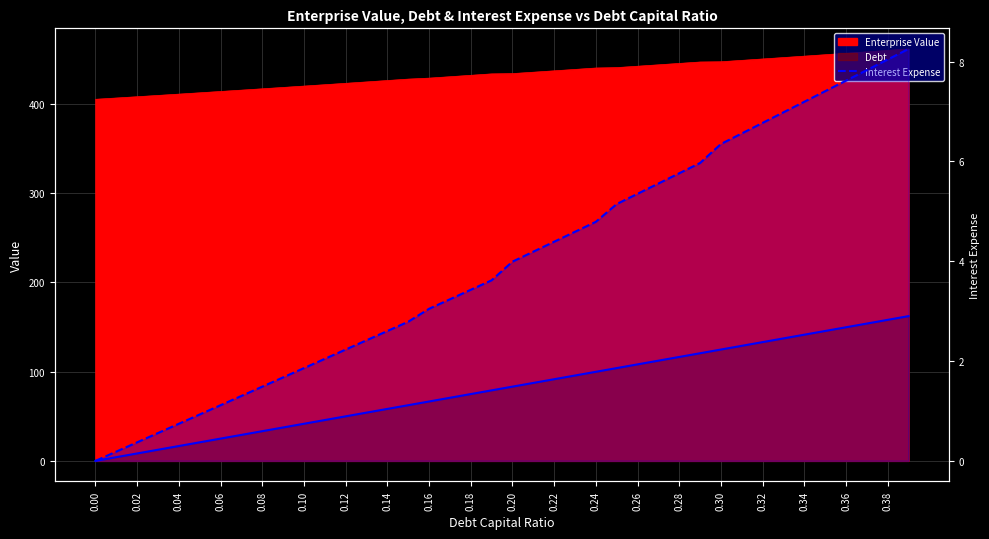

Between 0.30 and 0.38, which series saw the biggest shift?

Debt (line)